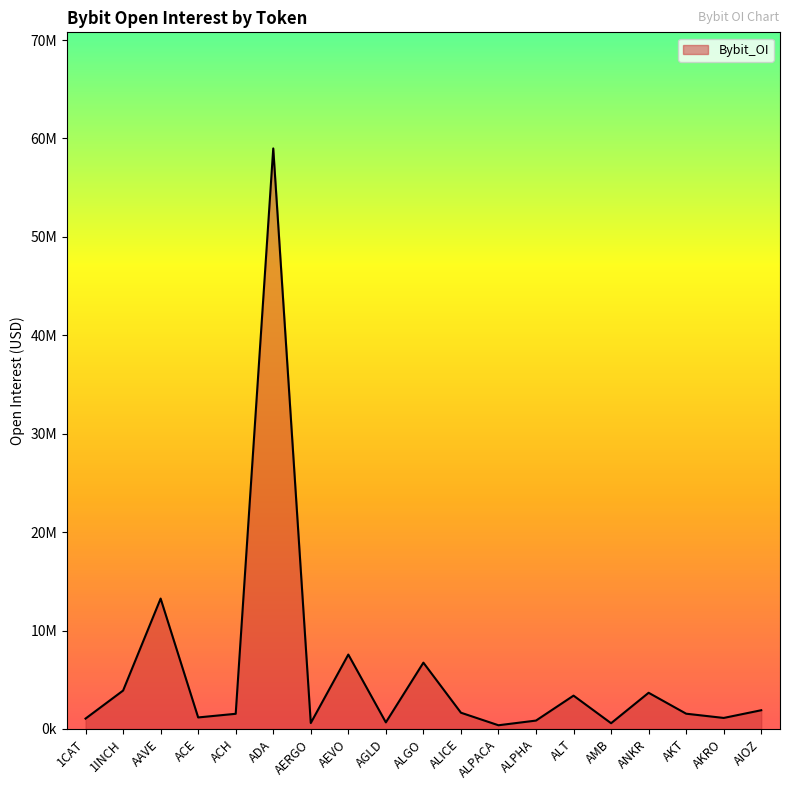

Where is the first local maximum?

AAVE